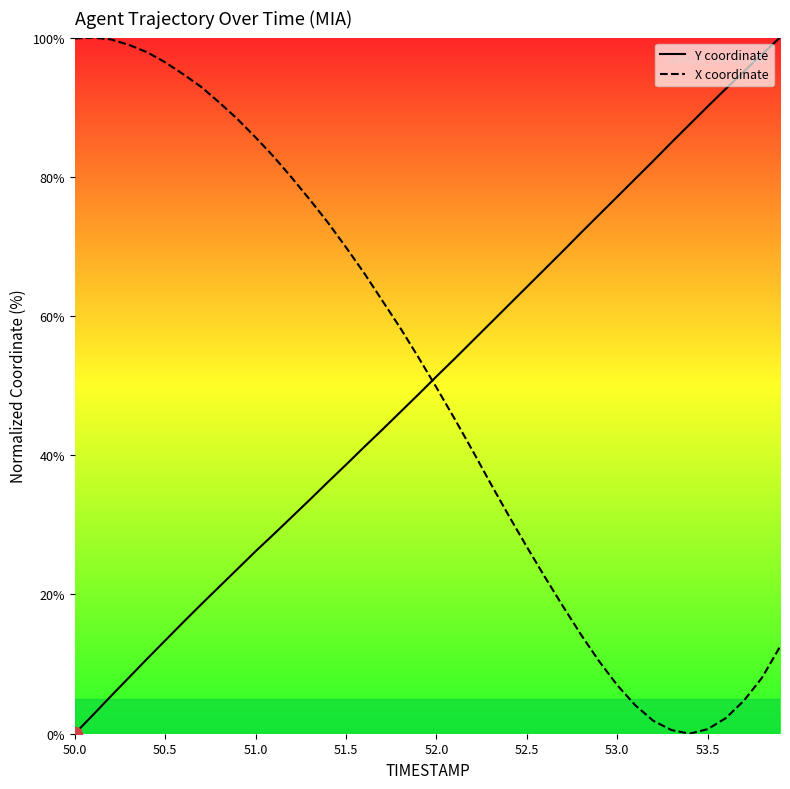

At how many categories does at least one series exceed 87?

16